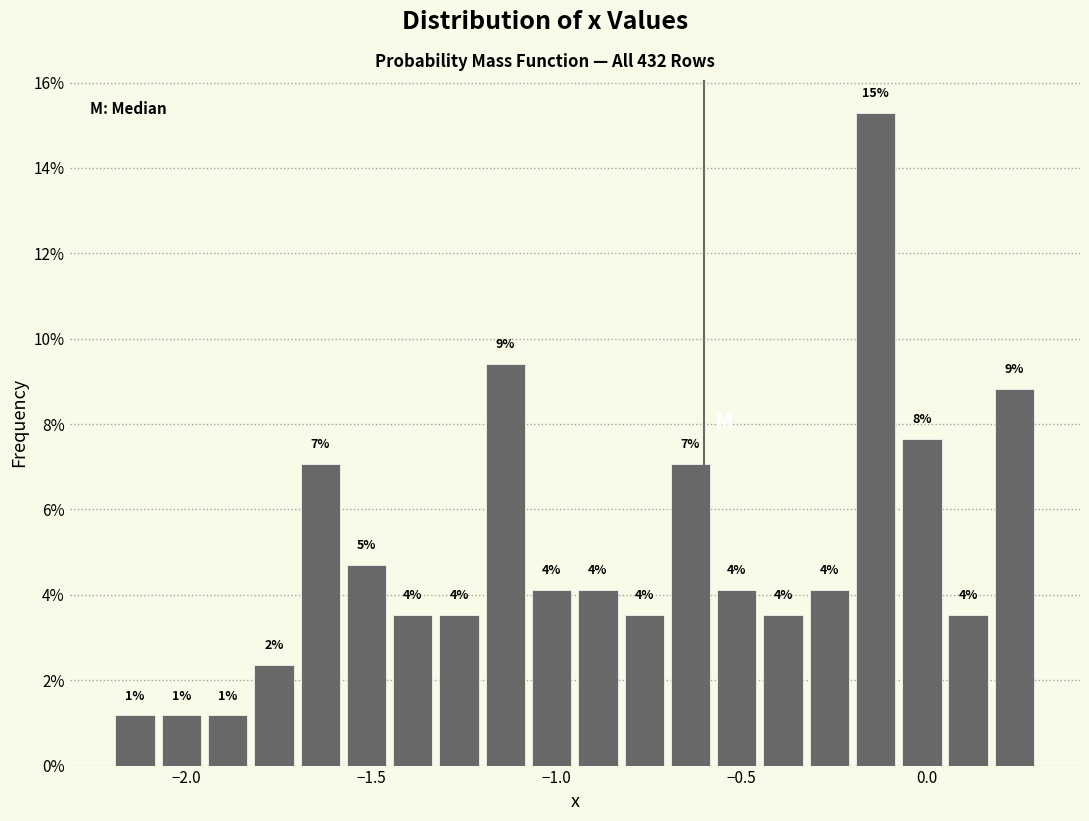

Read against the x-axis, roughly where is the centre of the tallest bar?

-0.15